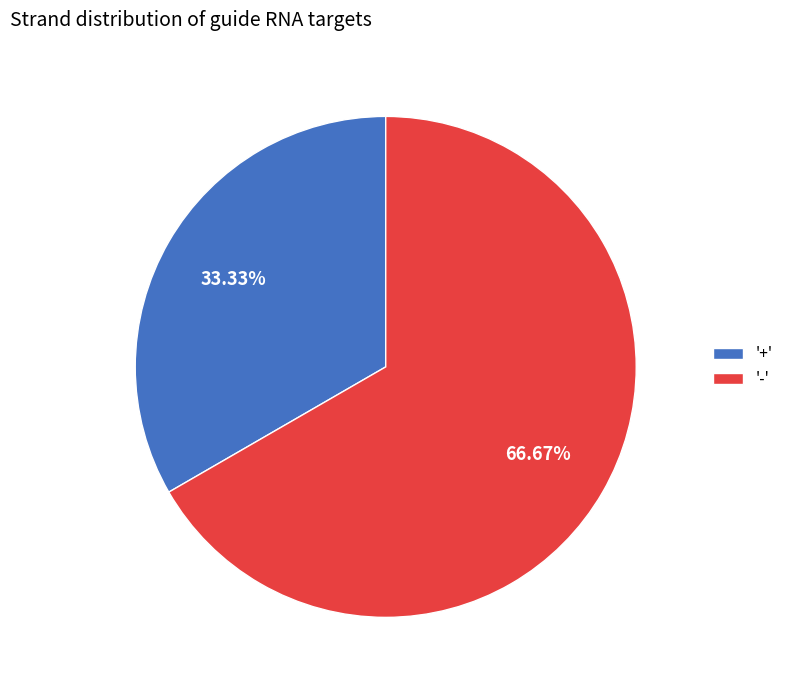

Rank the categories by value from lowest to highest.

'+', '-'